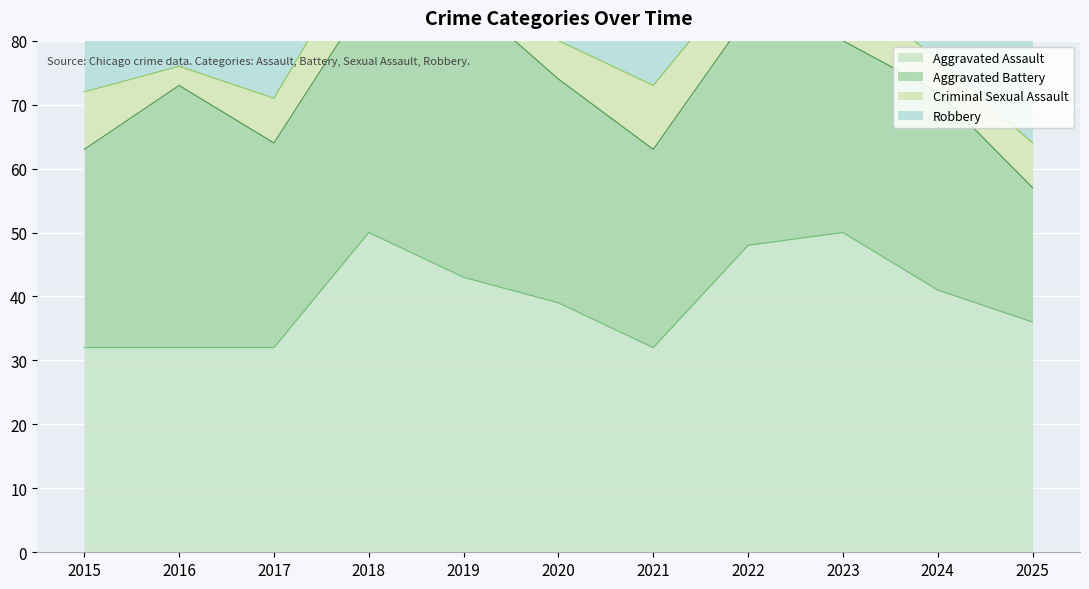

Is it true that Aggravated Assault equals 43 at 2019?

True